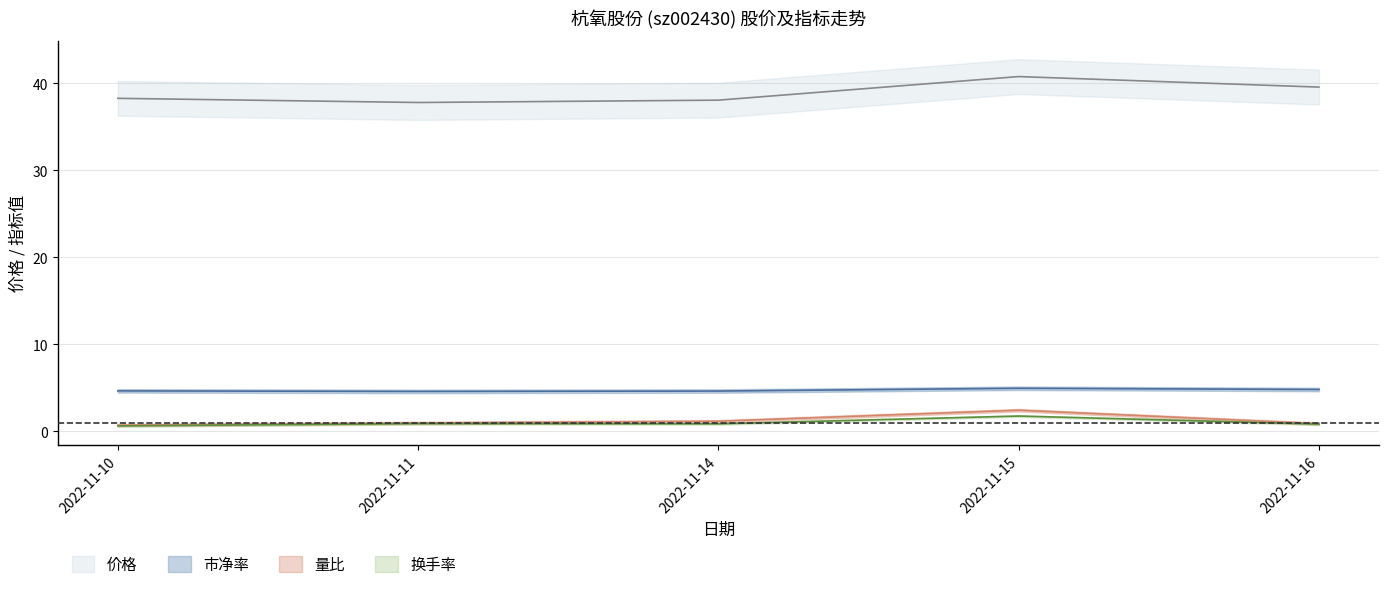

Between 2022-11-11 and 2022-11-15, which is larger?

2022-11-15